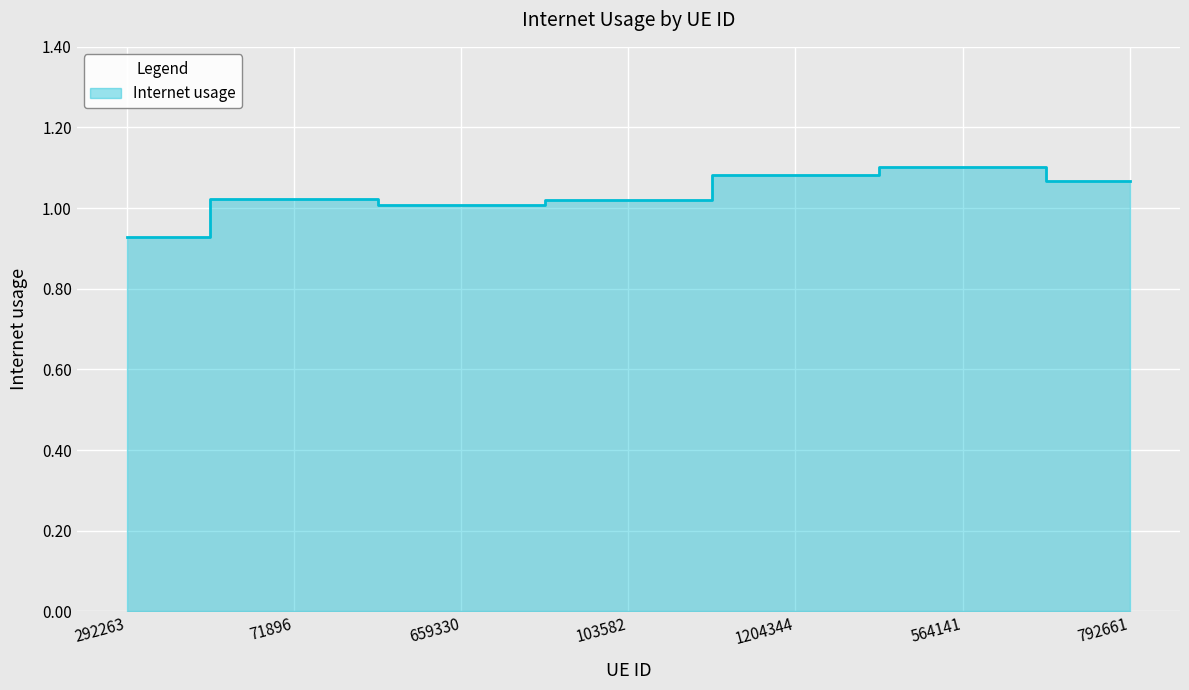

Rank the categories by value from highest to lowest.

564141, 1204344, 792661, 71896, 103582, 659330, 292263